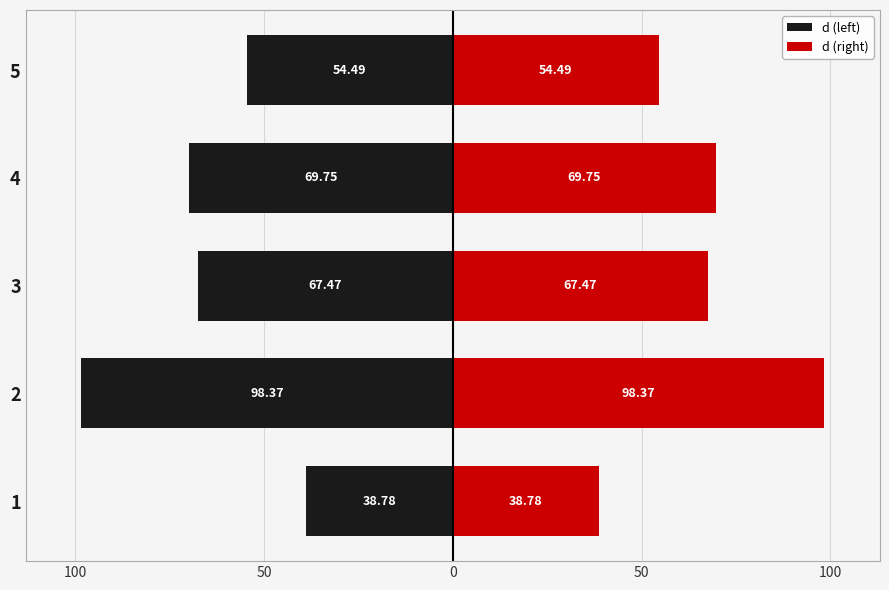

Reading left to right, extract all data points from this chart.

d (left): -38.8	-98.4	-67.5	-69.8	-54.5
d (right): 38.8	98.4	67.5	69.8	54.5